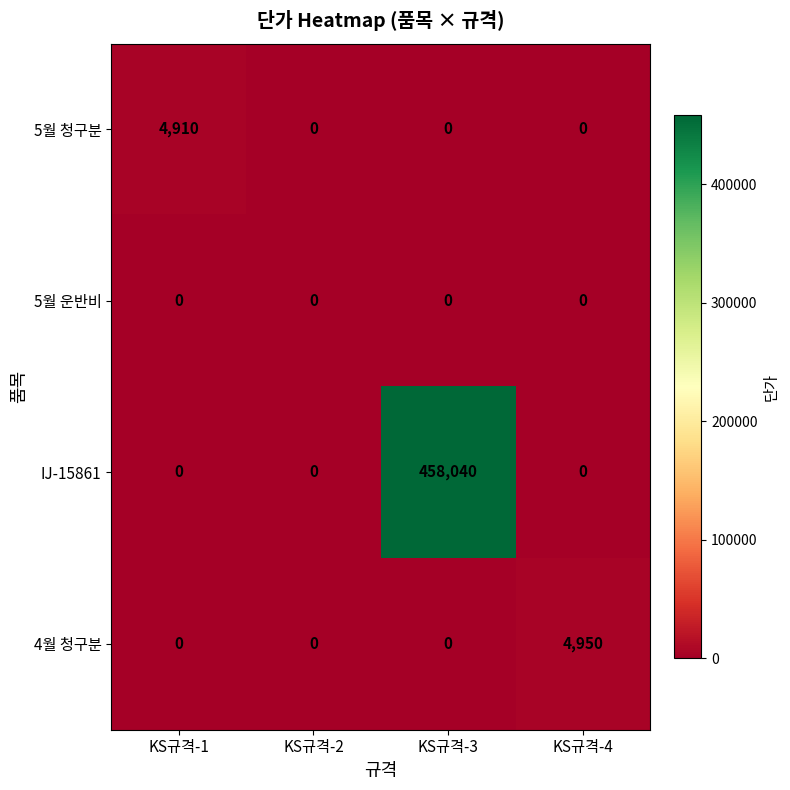

What is the average value of the 5월 청구분 series?

1228